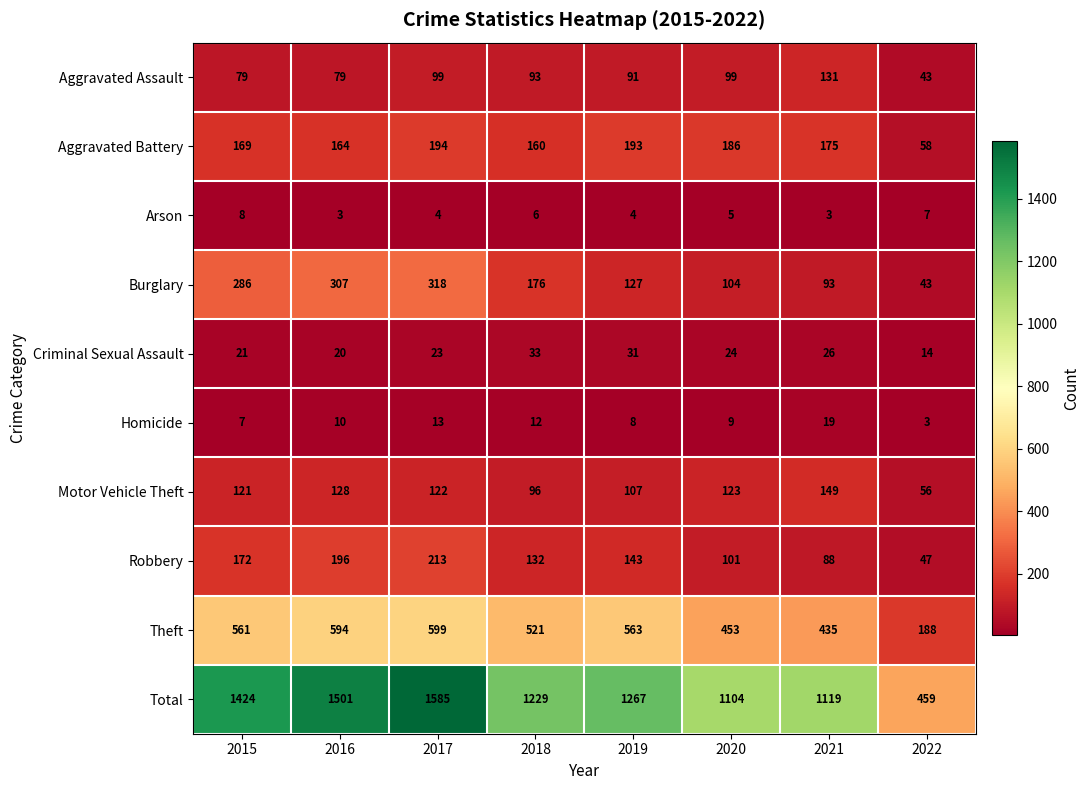

Is the value of Aggravated Battery at 2022 greater than the value of Burglary at 2016?

No